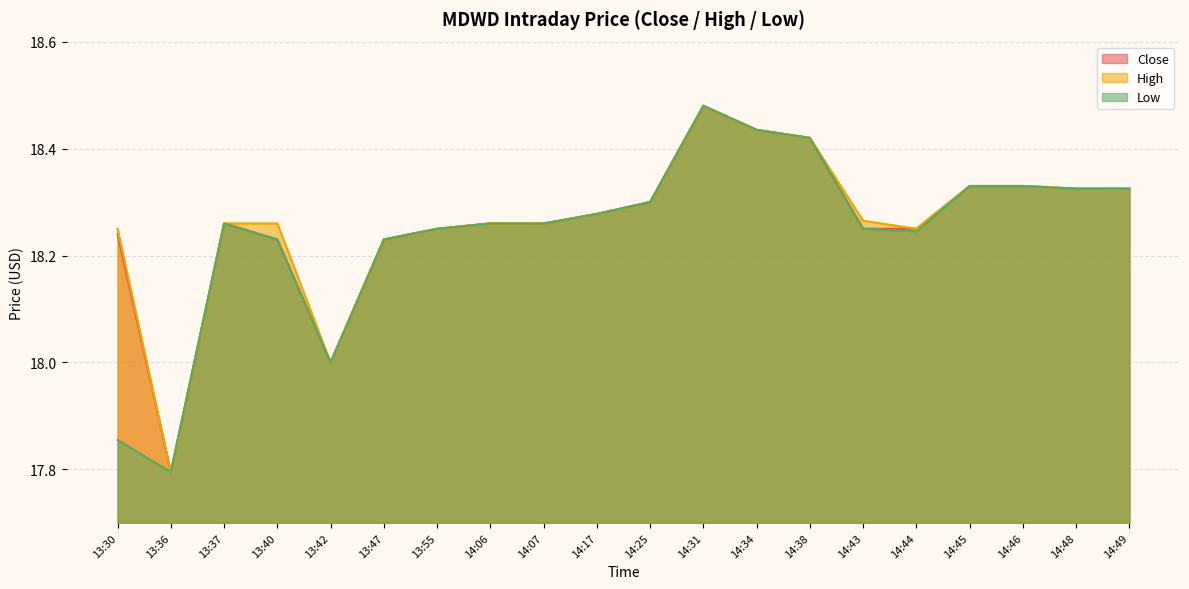

True or false: Low has a value of 12.3 at 14:31.

False